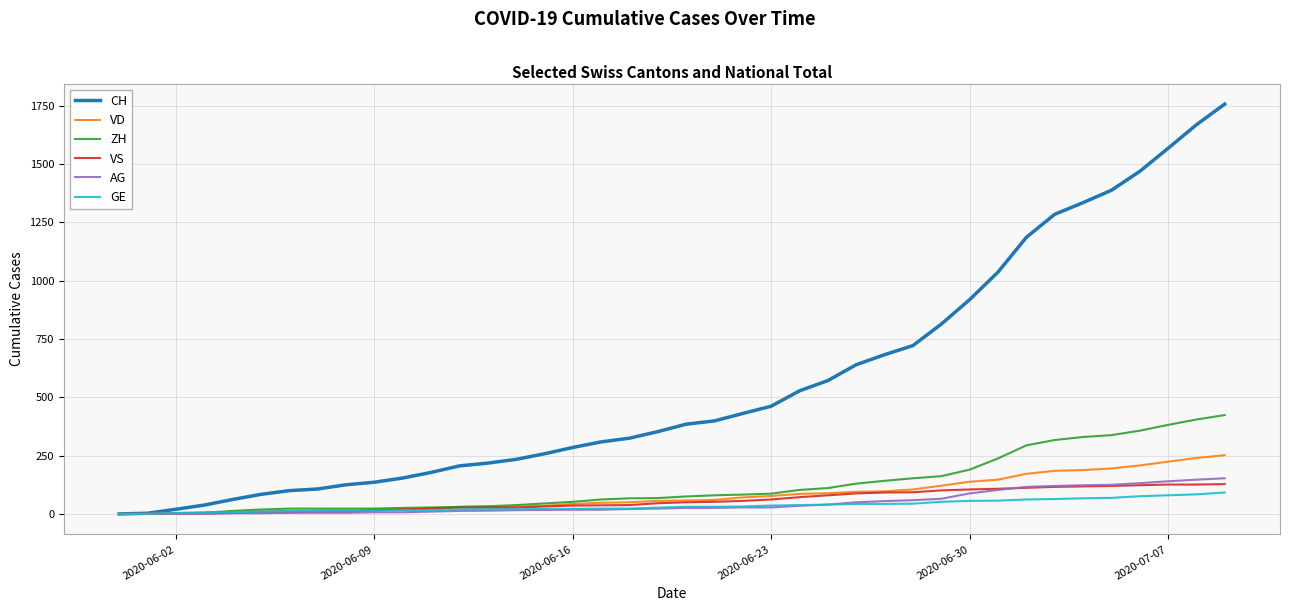

What is the maximum value for VS?

128